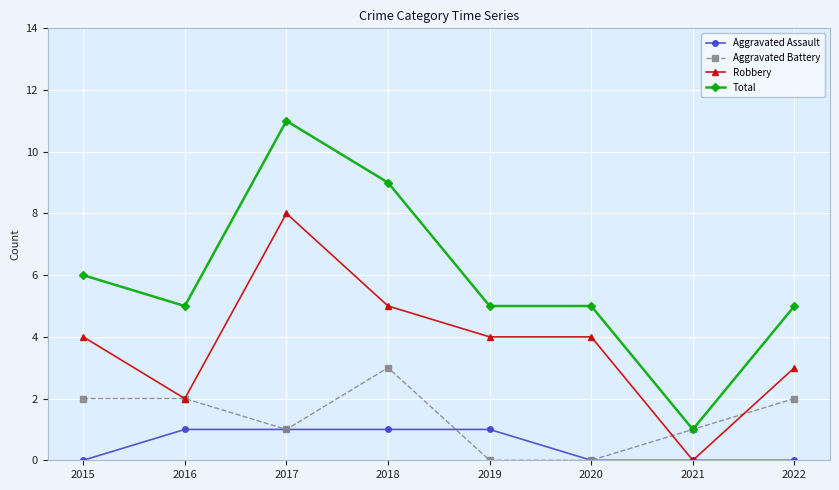

What is the value of the Robbery point at the 2nd from the left?

2